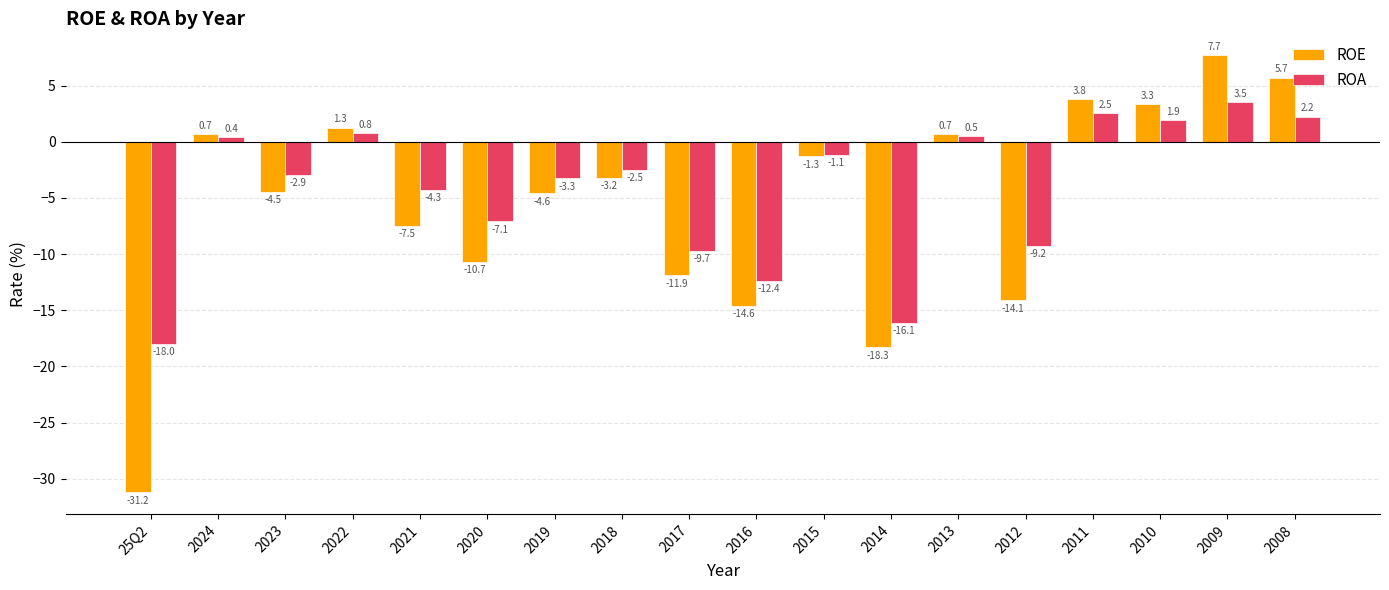

How many data points in ROE are above -3?

8